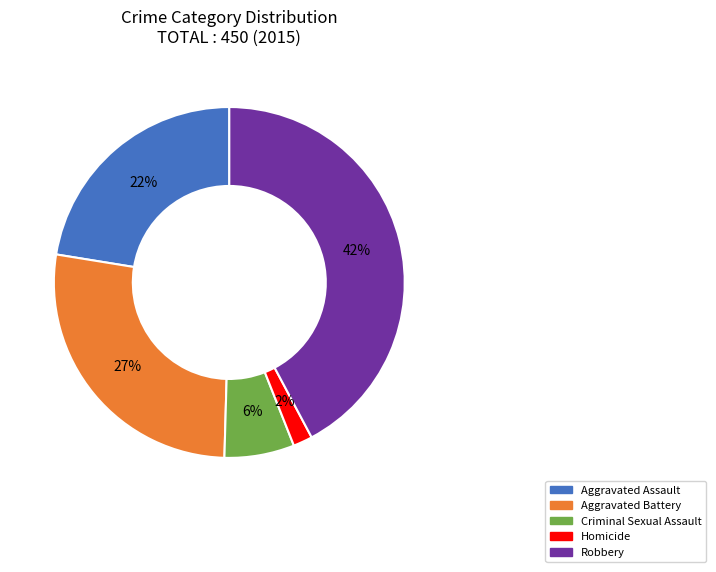

True or false: Homicide accounts for 2% of the total.

True